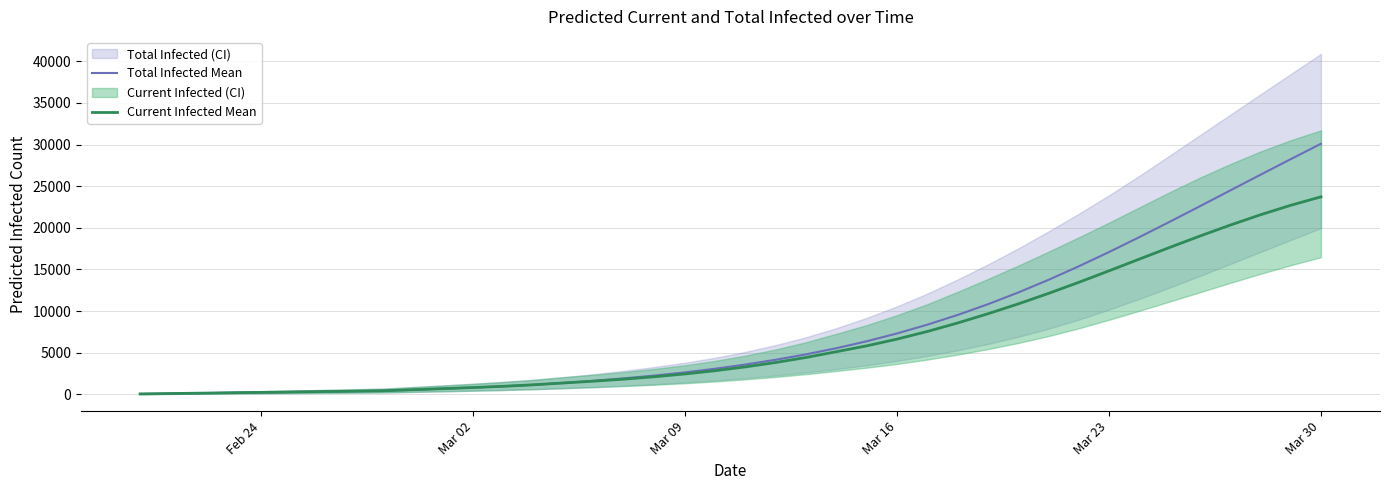

Which category has the highest value in the Current Infected Mean series?

Mar 30